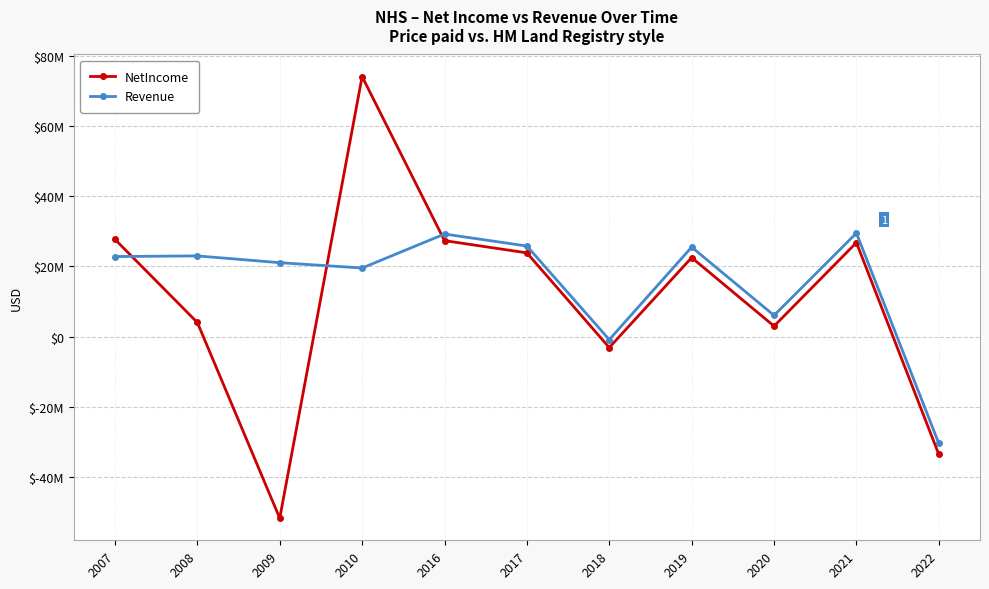

Does the chart have visible grid lines?

Yes